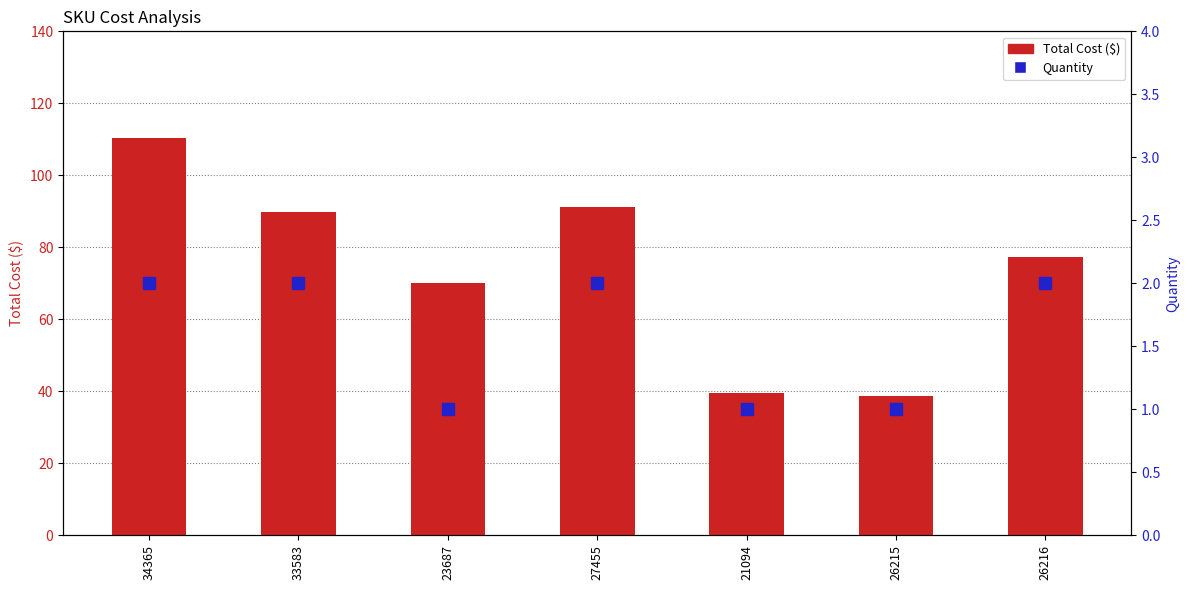

The Total Cost series shows 89.8 at 33583. True or false?

True